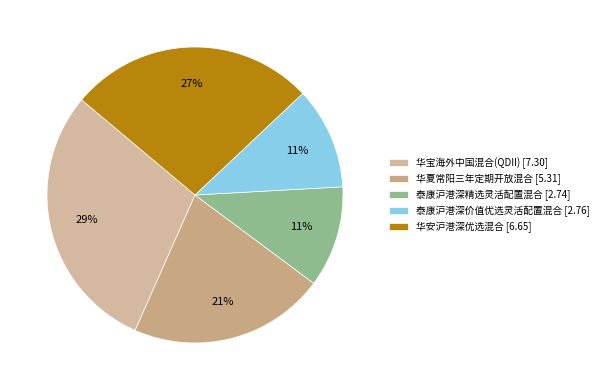

What percentage is NOT represented by 泰康沪港深精选灵活配置混合?

88.9%